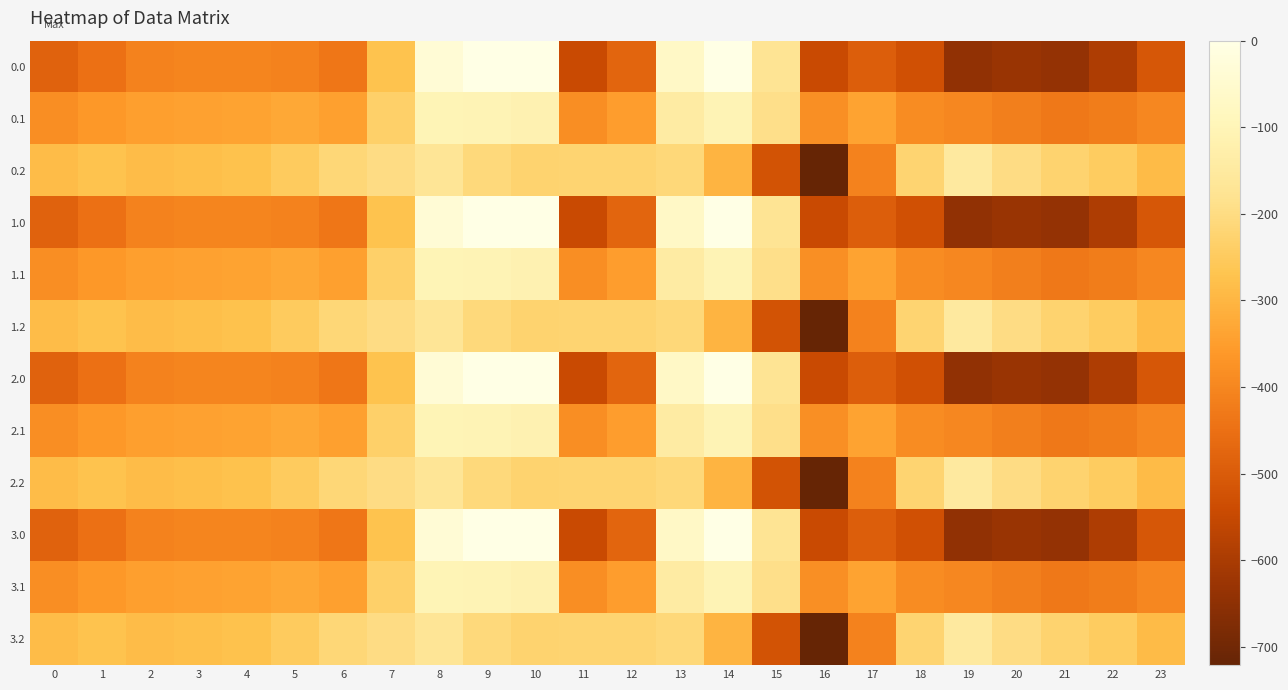

What is the difference between the highest and lowest values at 21?

412.0